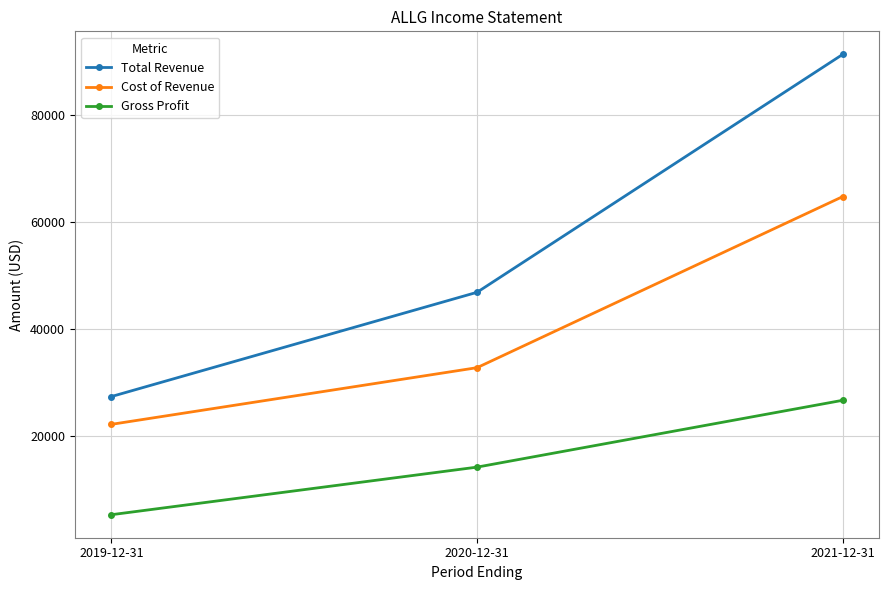

List the series in order of their peak value, lowest first.

Gross Profit, Cost of Revenue, Total Revenue